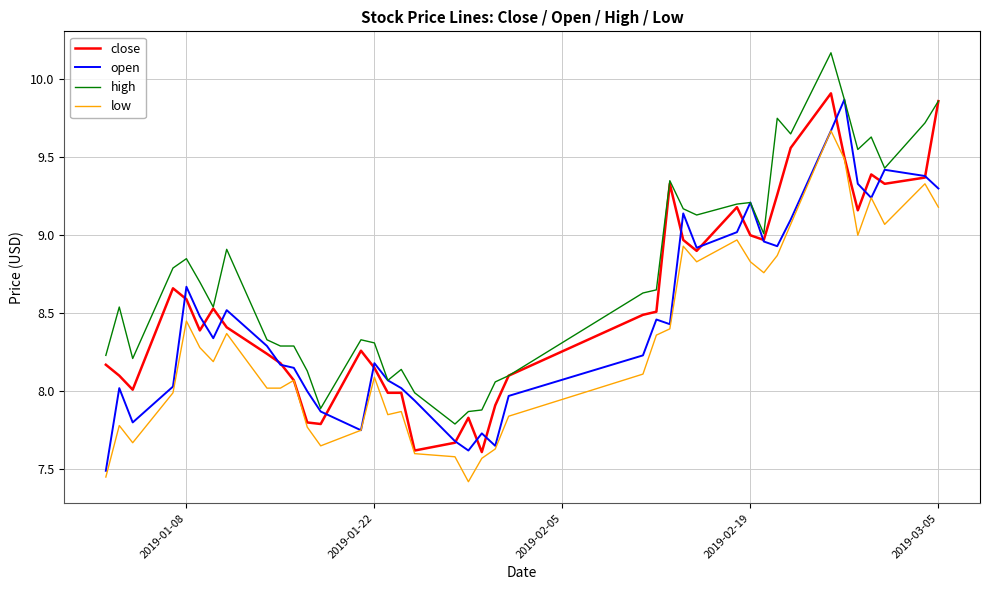

What is the smallest value displayed?

7.4